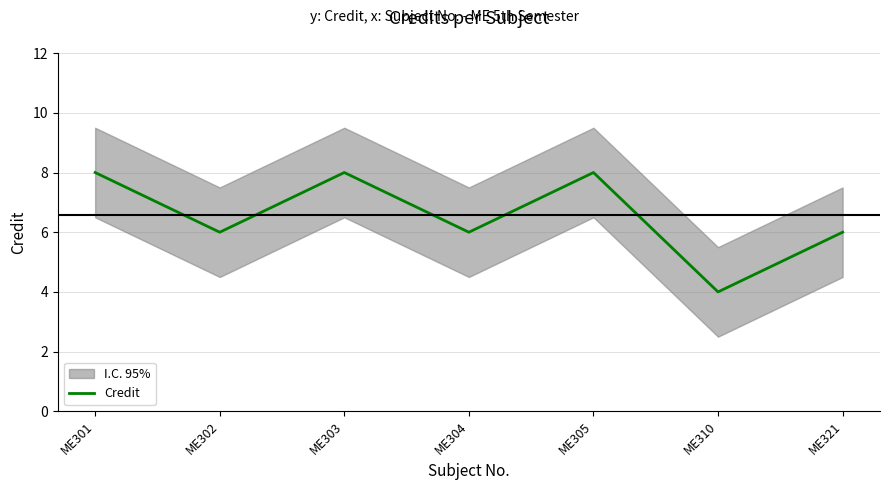

Is this an area chart (filled region under the line)?

No